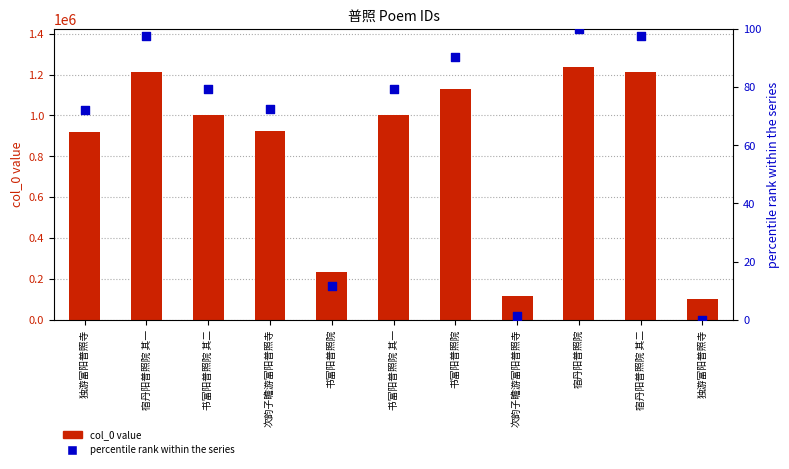

Which series contains the lowest Y value?

percentile rank